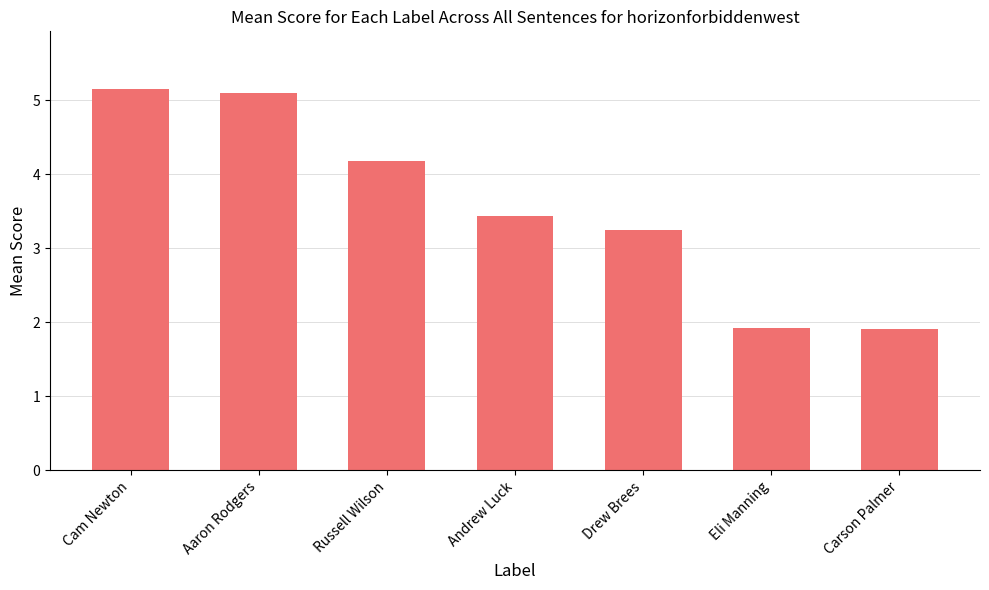

The value at Aaron Rodgers is 5.1. True or false?

True